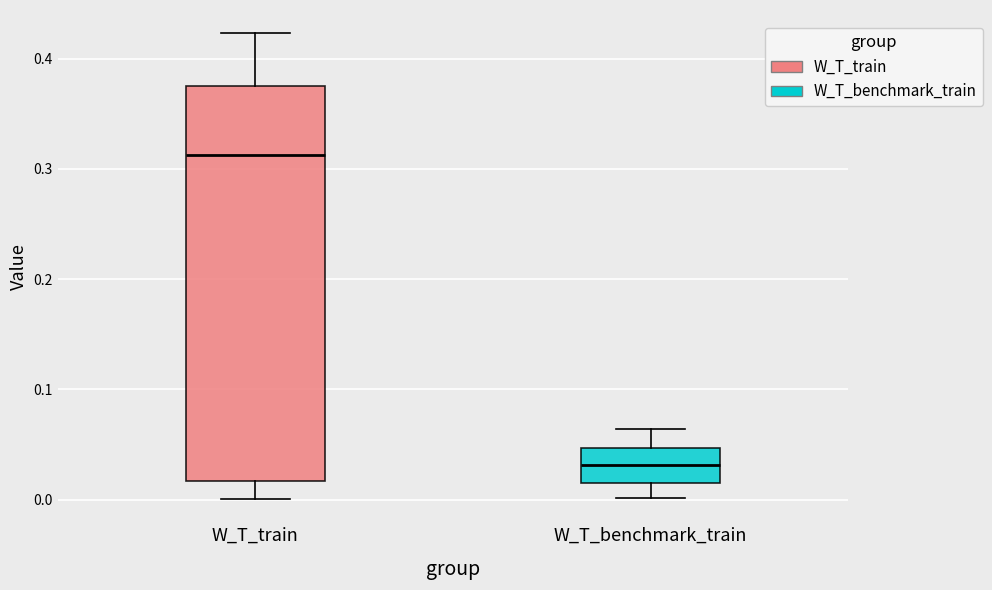

Reading left to right, read every box against the y-axis: the position of its median line, the range the box covers, and the ends of its whiskers. The values are not printed on the chart, so give them approximately, as read against the axis.

W_T_train: median 0.31, box 0.02 to 0.38, whiskers 0.00 to 0.42
W_T_benchmark_train: median 0.03, box 0.02 to 0.05, whiskers 0.00 to 0.06